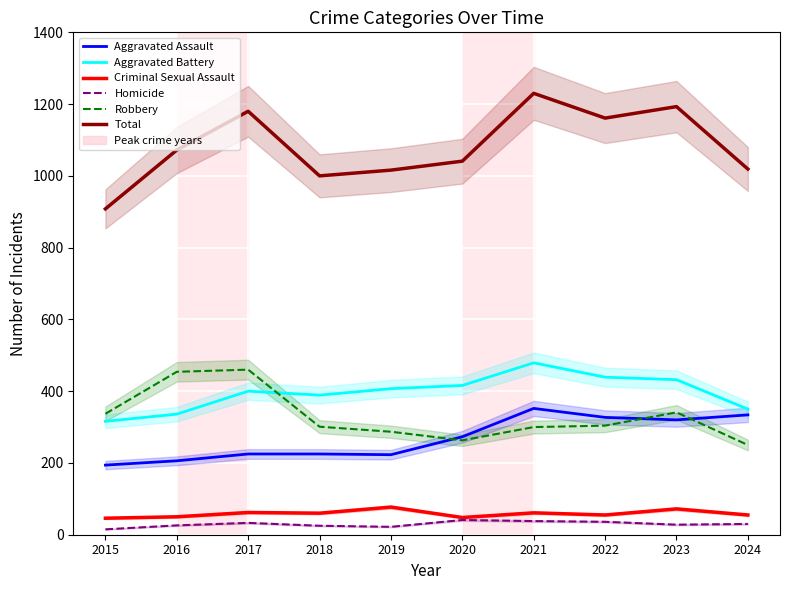

In Total, how many points are higher than both neighbors (excluding endpoints)?

3